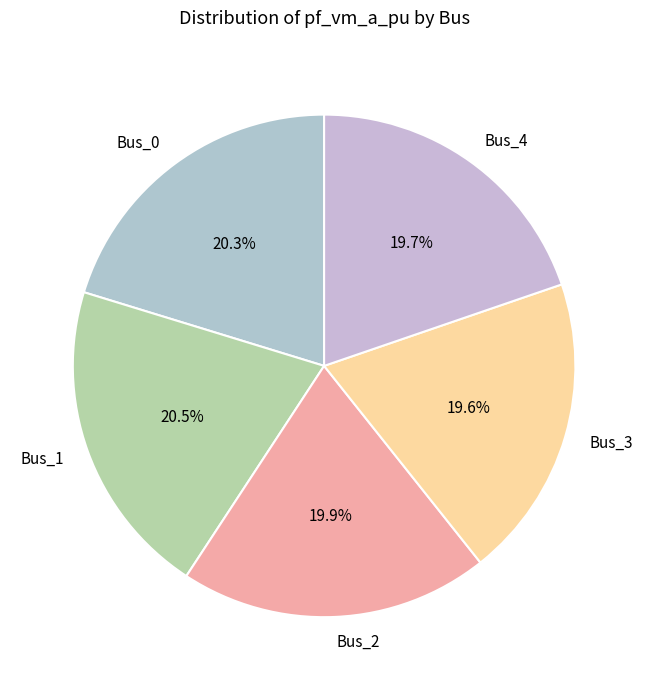

To the nearest percent, what percentage of the pie is Bus_2?

20%